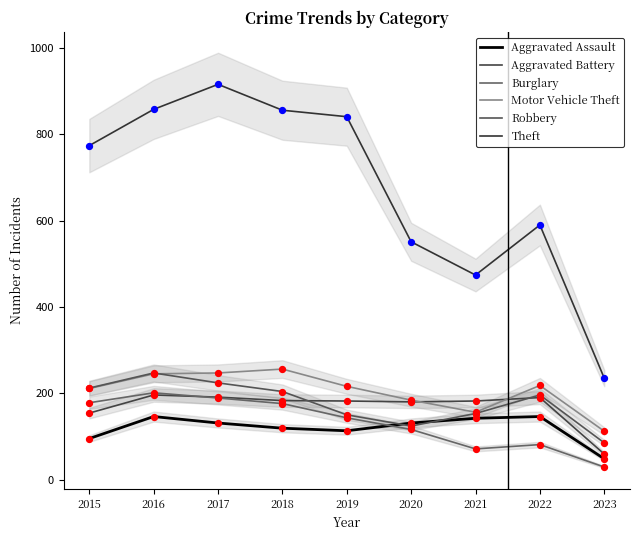

Which series has the largest total across all categories?

Theft